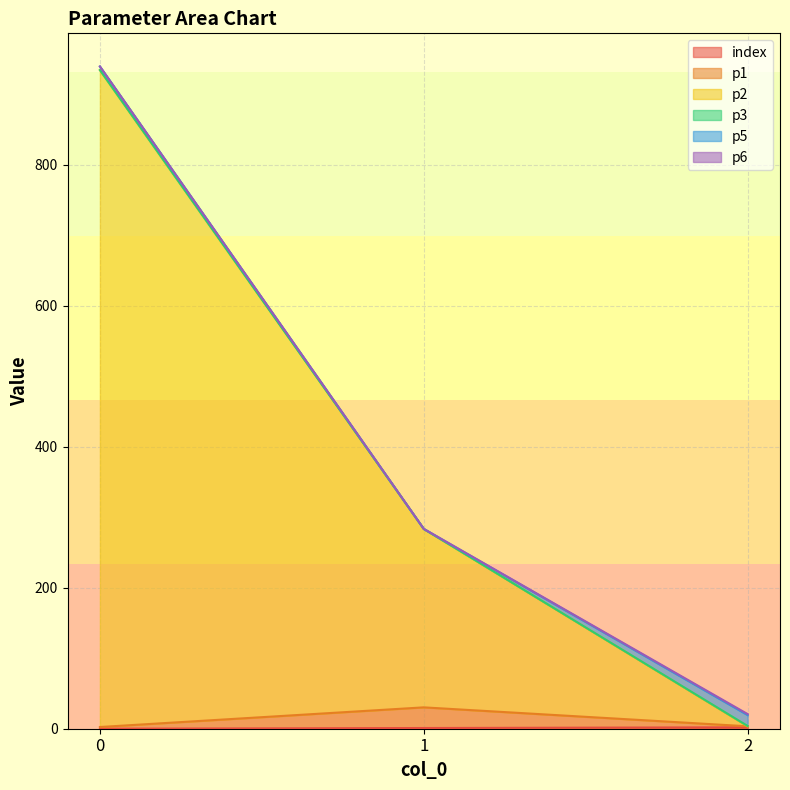

Which category has the highest value in the index series?

2